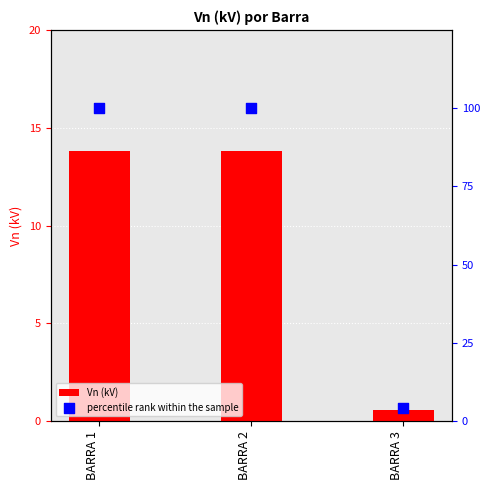

Which series has the largest total across all categories?

percentile rank within the sample